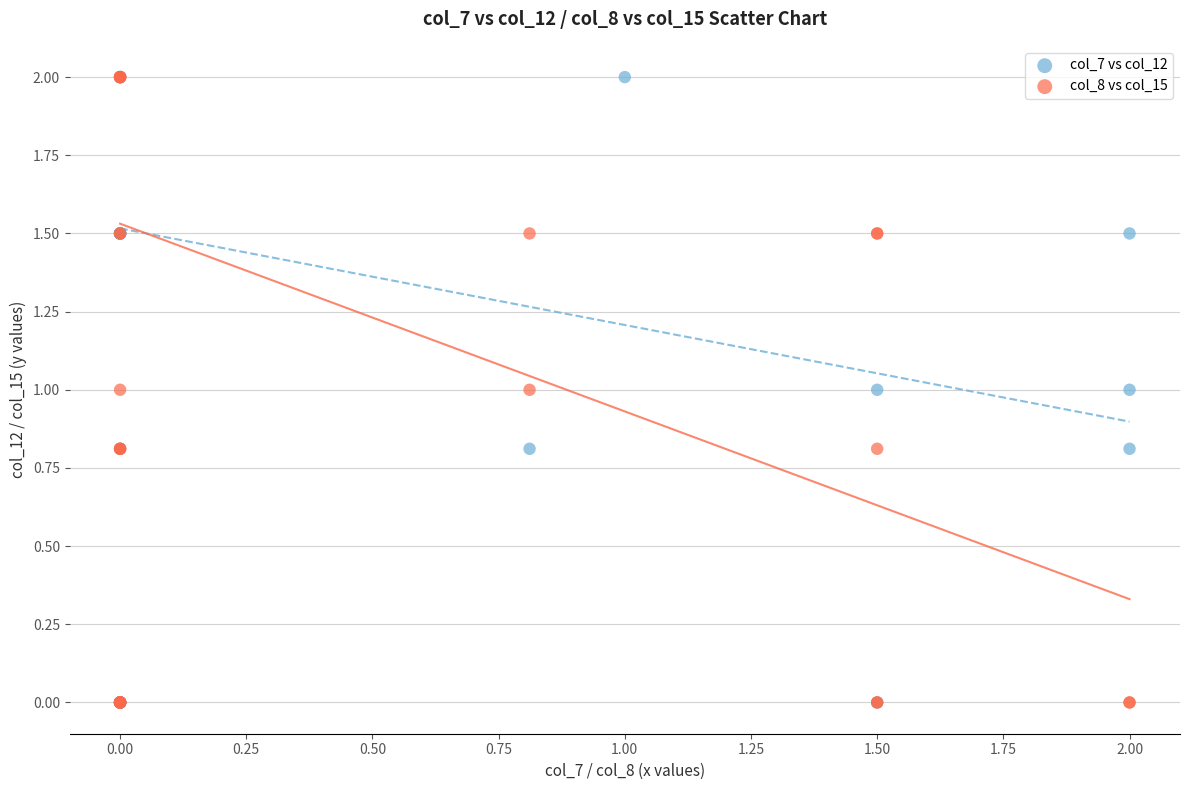

What are all the series names shown in the legend?

col_7 vs col_12, col_8 vs col_15